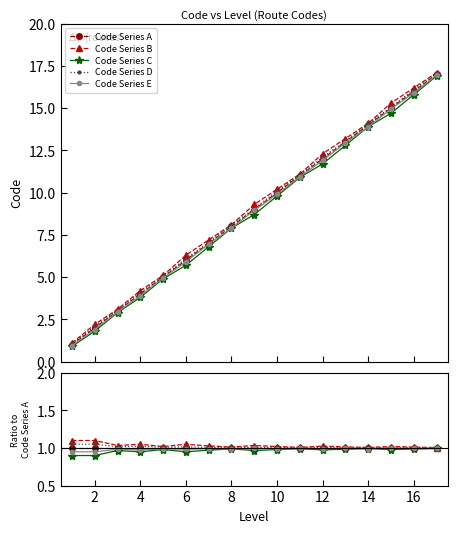

How many lines are shown in the chart?

5